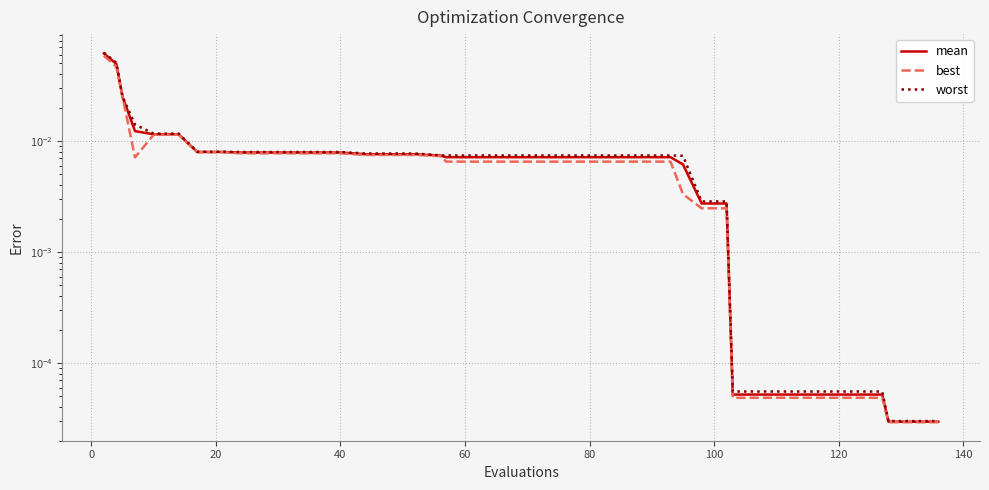

The best series shows 0.0 at 0. True or false?

False